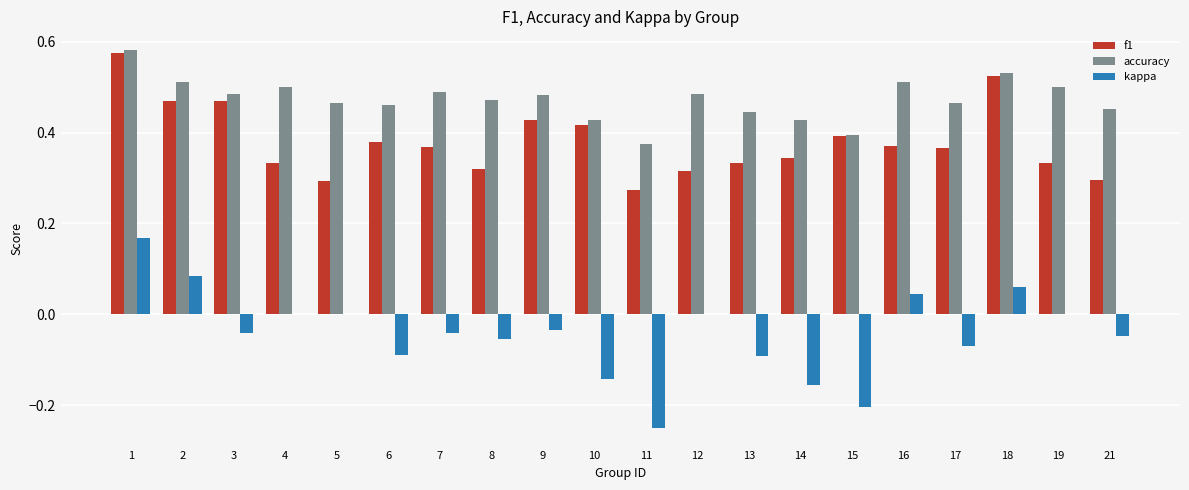

Which label corresponds to the largest value in the chart?

1